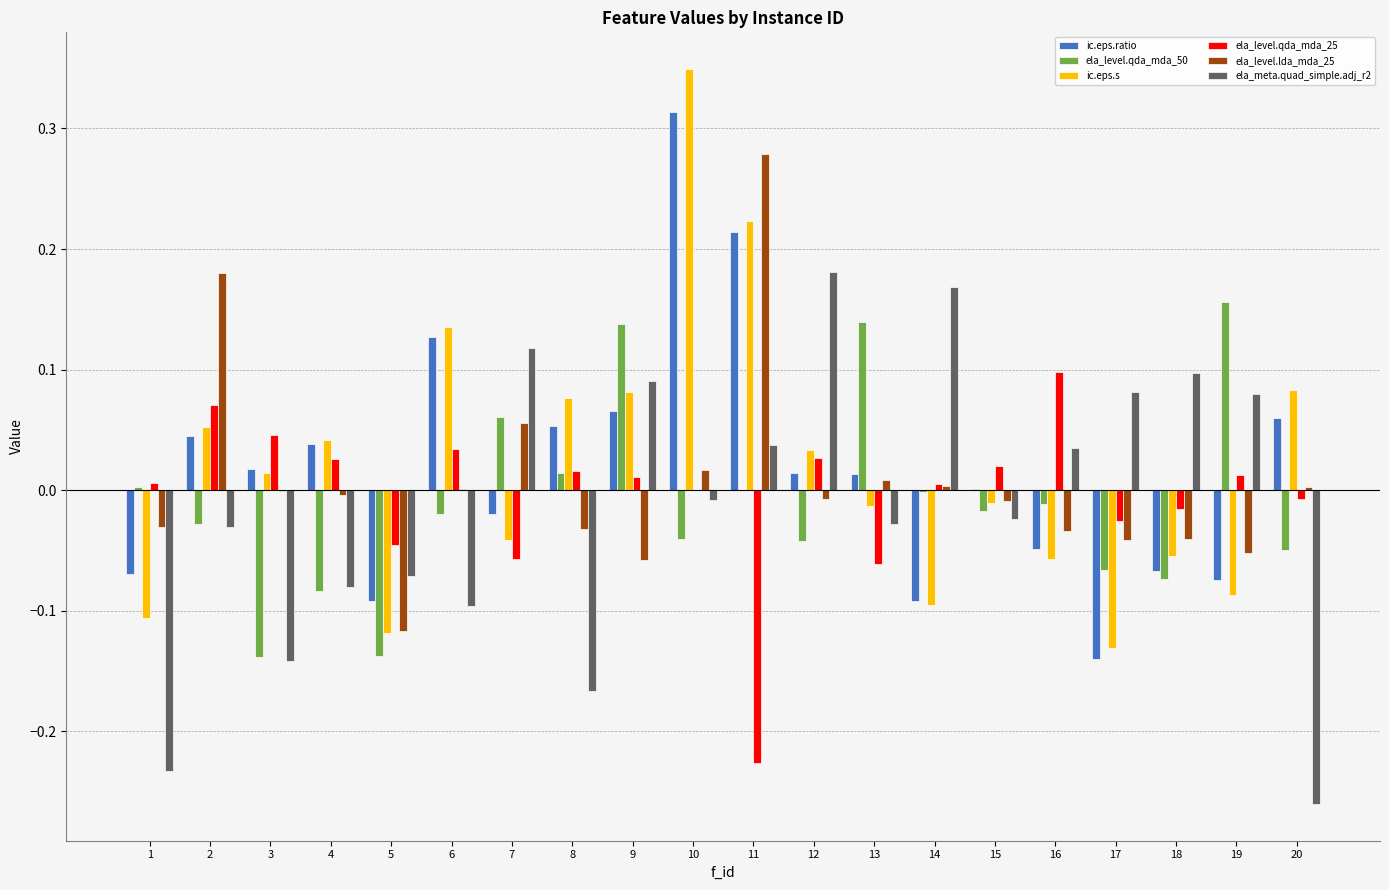

At which label does ic.eps.s reach its peak?

10